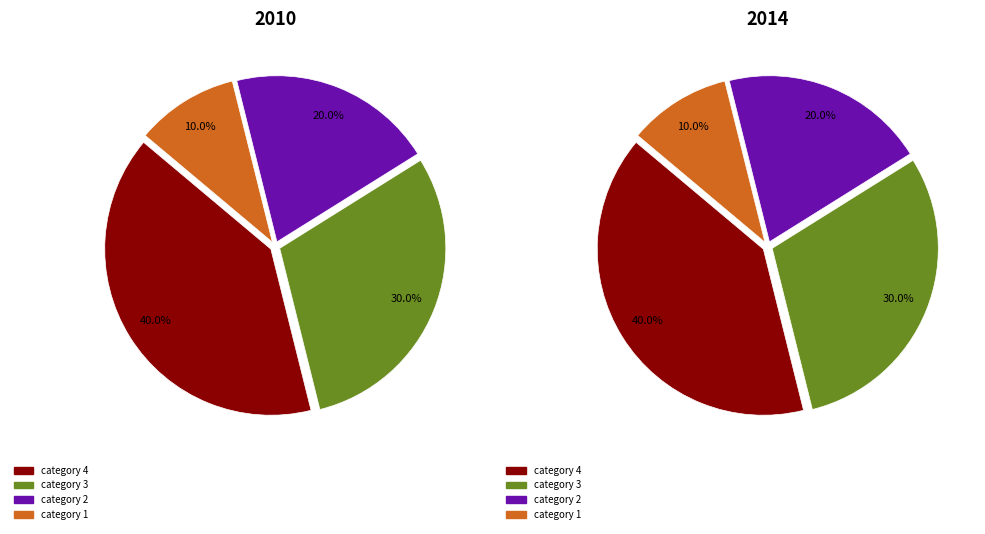

What is the change in value from 4 to 1?

-3